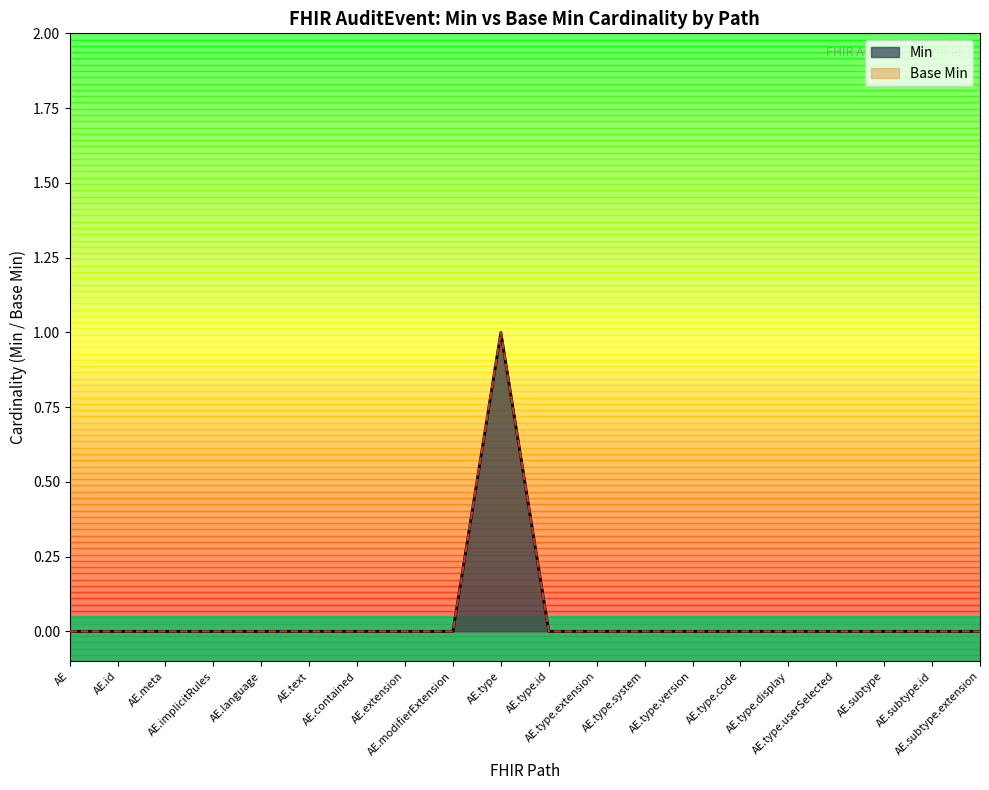

True or false: Min has a value of 0 at AuditEvent.extension.

False